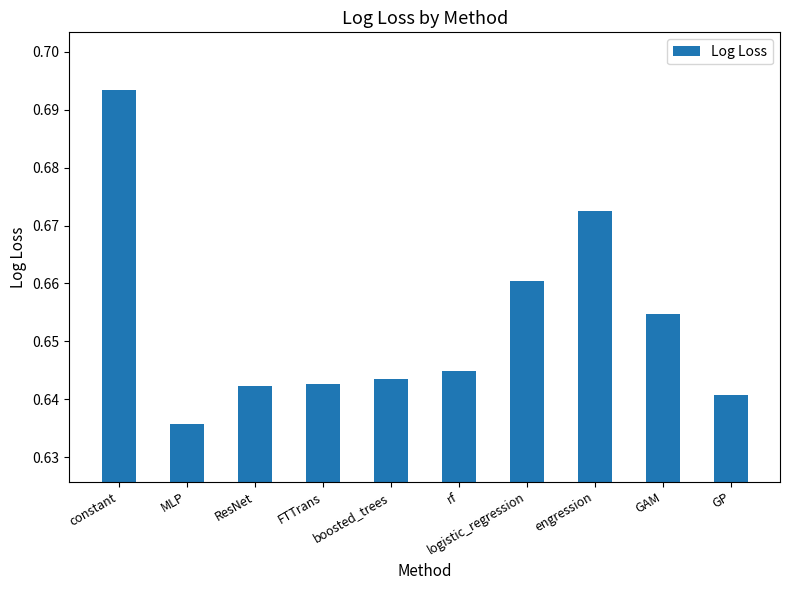

Is it true that the value at rf is 0.4?

False